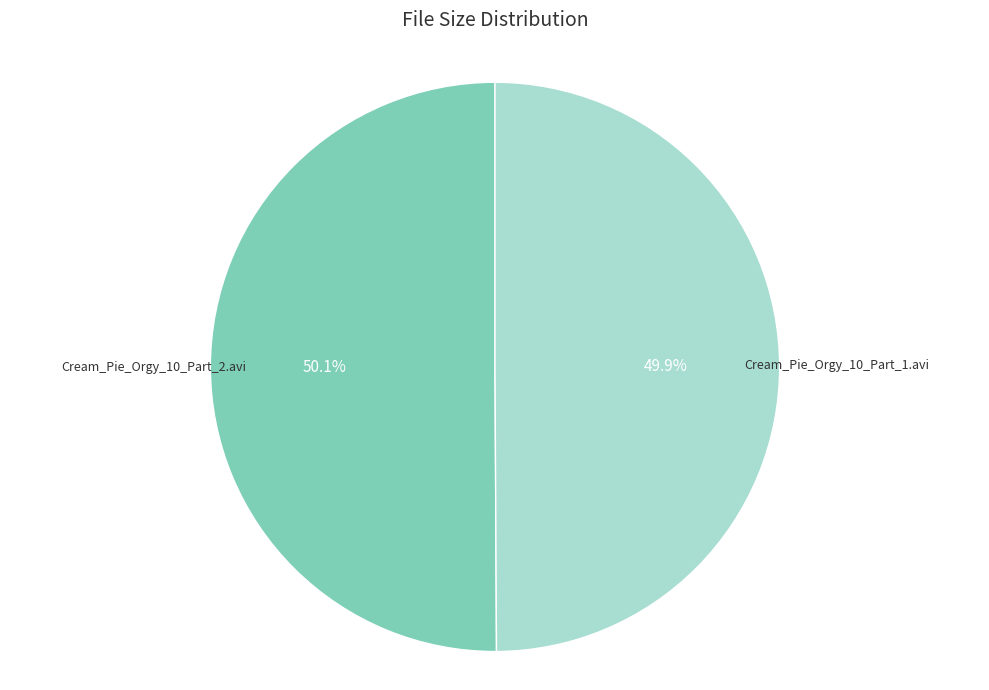

Does any single category account for the majority?

Yes